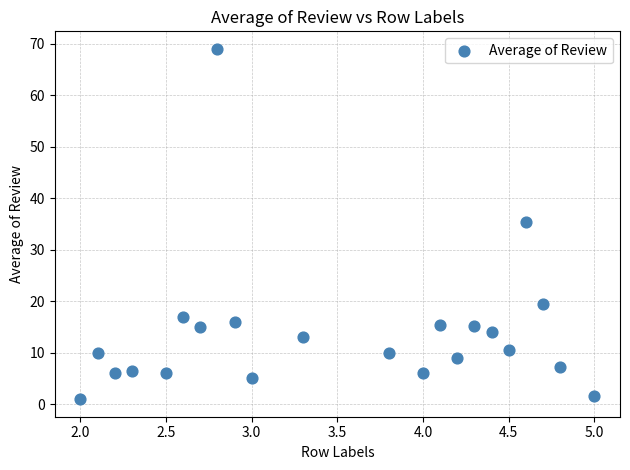

What is the range of X values (max minus min)?

3.0